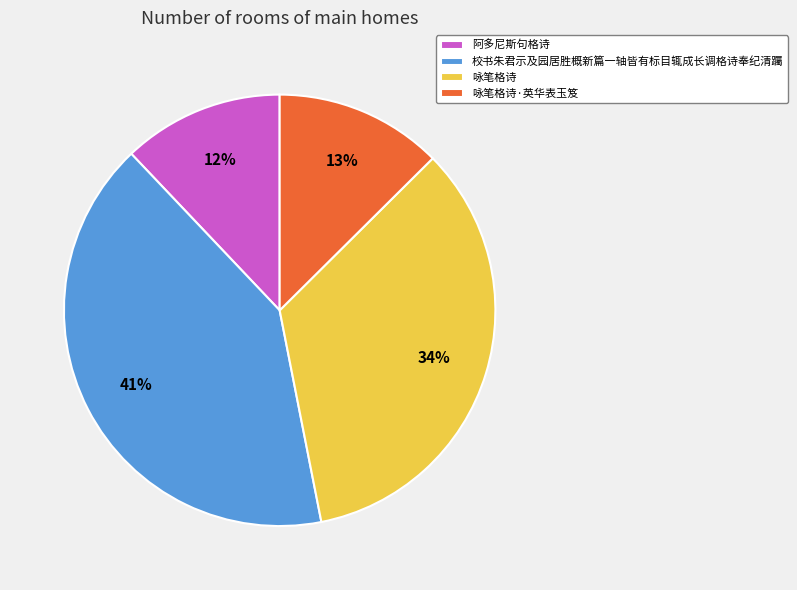

The 阿多尼斯句格诗 slice represents 6% of the pie. True or false?

False